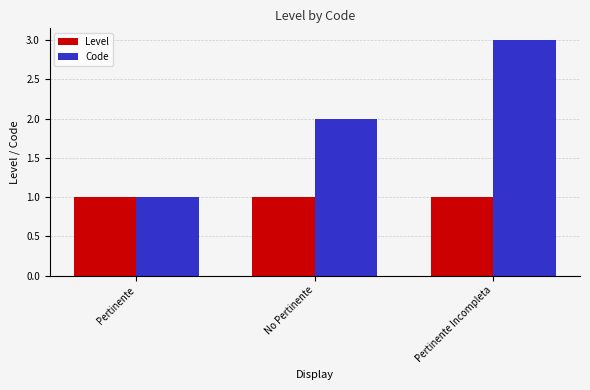

What is the label of the 2nd bar from the right?

No Pertinente